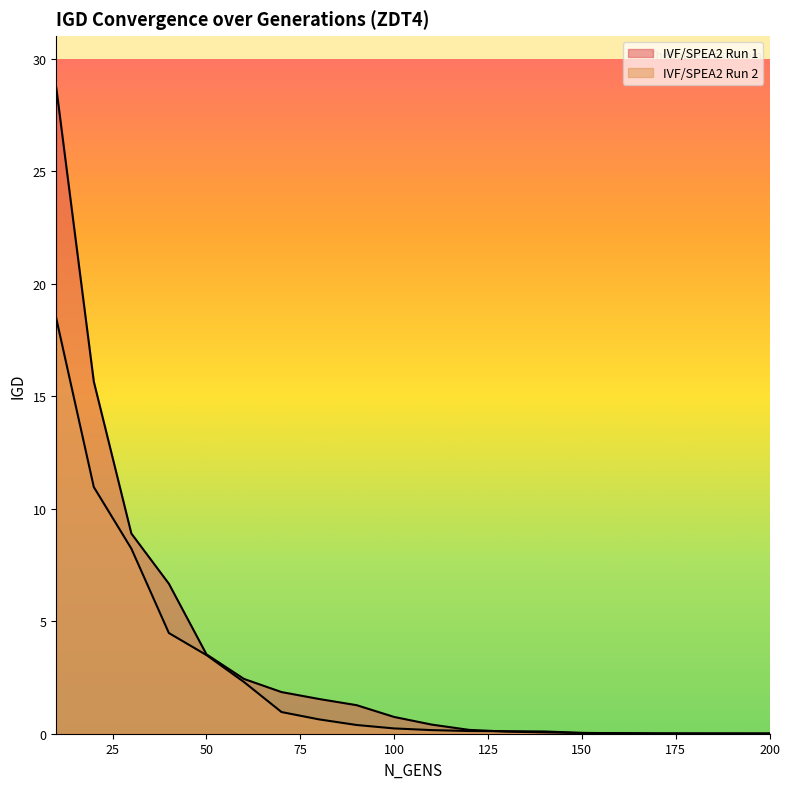

True or false: IVF/SPEA2 Run 2 has more than 1 interior local peaks.

False